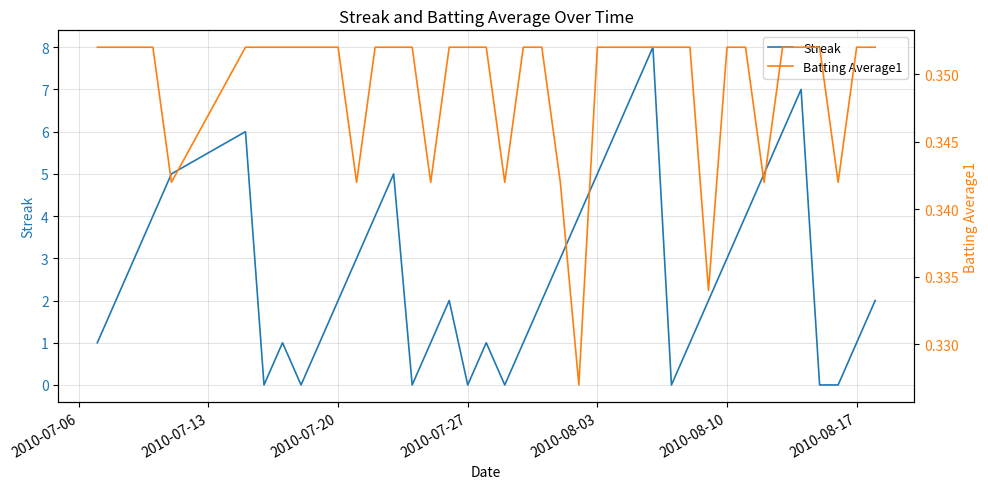

What are all the series names shown in the legend?

Streak, Batting Average1